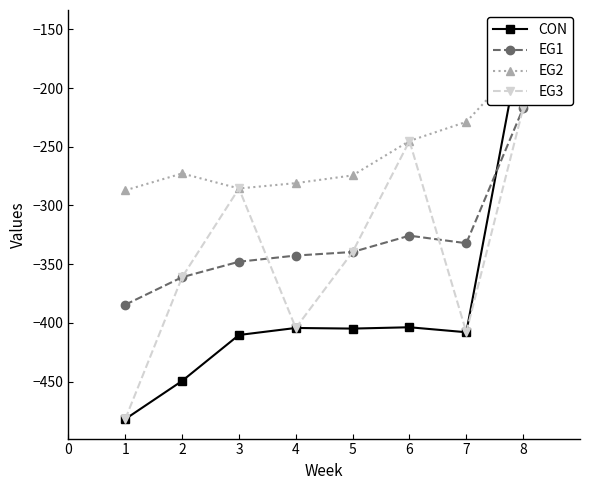

Reading left to right, extract all data points from this chart.

CON: -482.0	-449.5	-410.3	-404.4	-404.9	-403.8	-408.0	-150.1
EG1: -384.6	-361.1	-347.9	-342.7	-339.6	-325.7	-332.2	-217.1
EG2: -287.1	-272.7	-285.5	-281.0	-274.4	-245.0	-228.8	-176.6
EG3: -482.0	-361.1	-285.5	-404.4	-339.6	-245.0	-408.0	-217.1